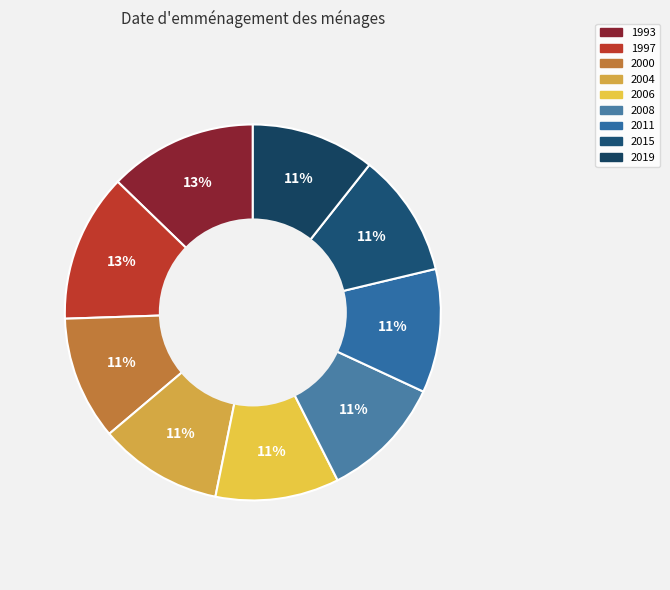

To the nearest percent, what is the difference between the largest and smallest slice percentages?

2%